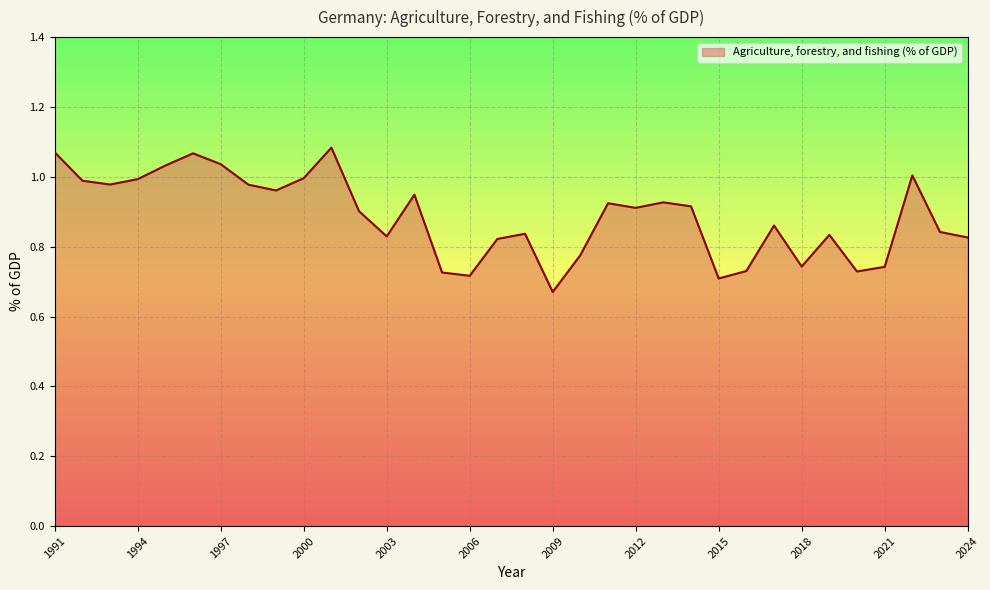

Does the chart display data point markers on the line(s)?

No